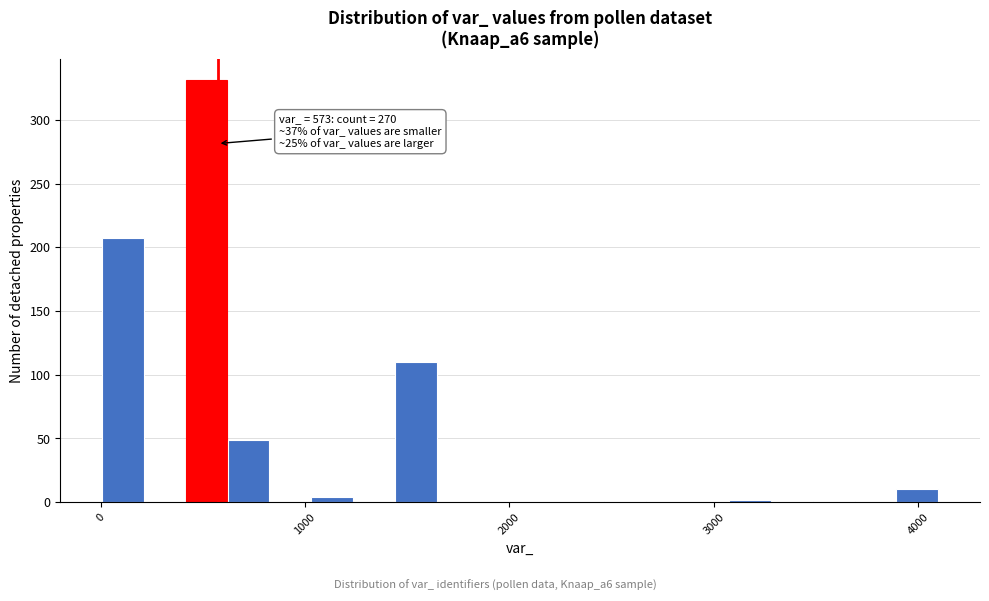

Read against the x-axis, roughly where is the centre of the tallest bar?

500